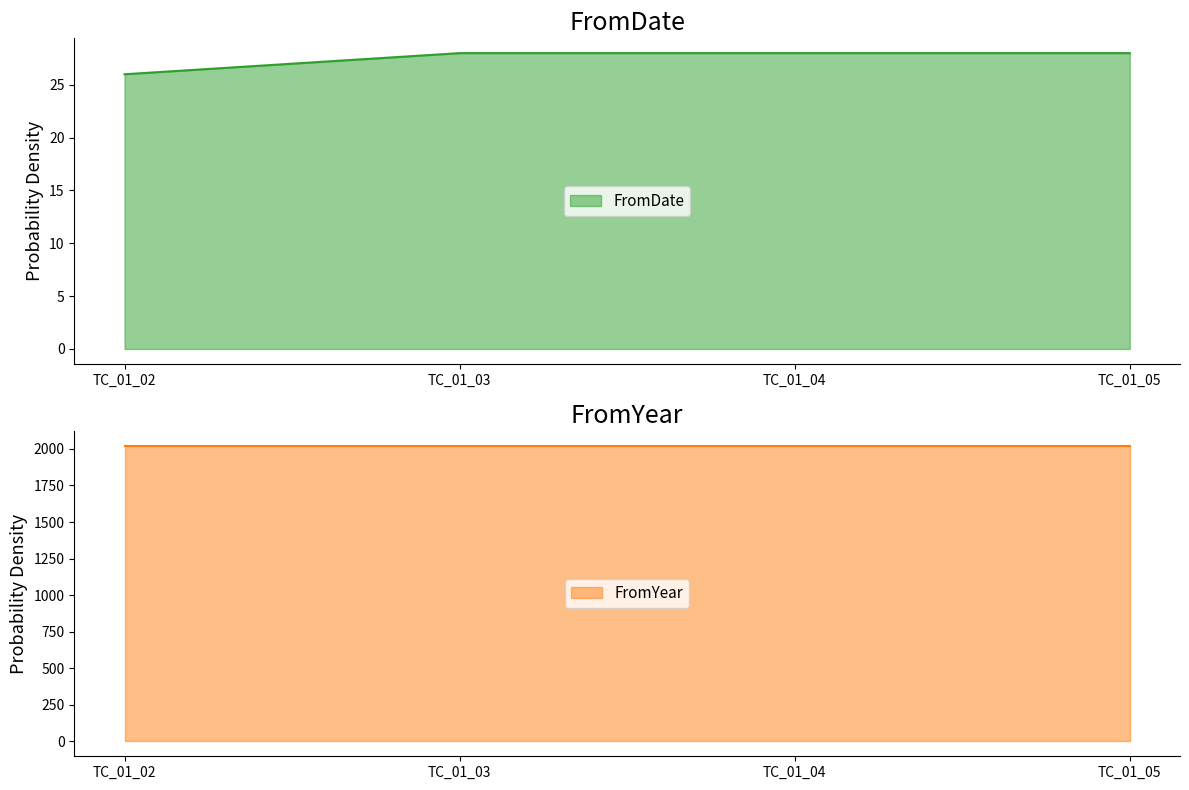

What is the approximate value at TC_01_02?

26